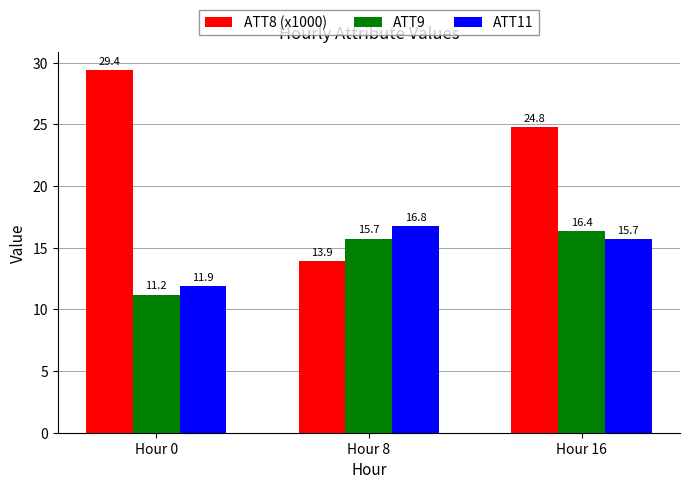

Which category has the highest value in the ATT8 (x1000) series?

Hour 0